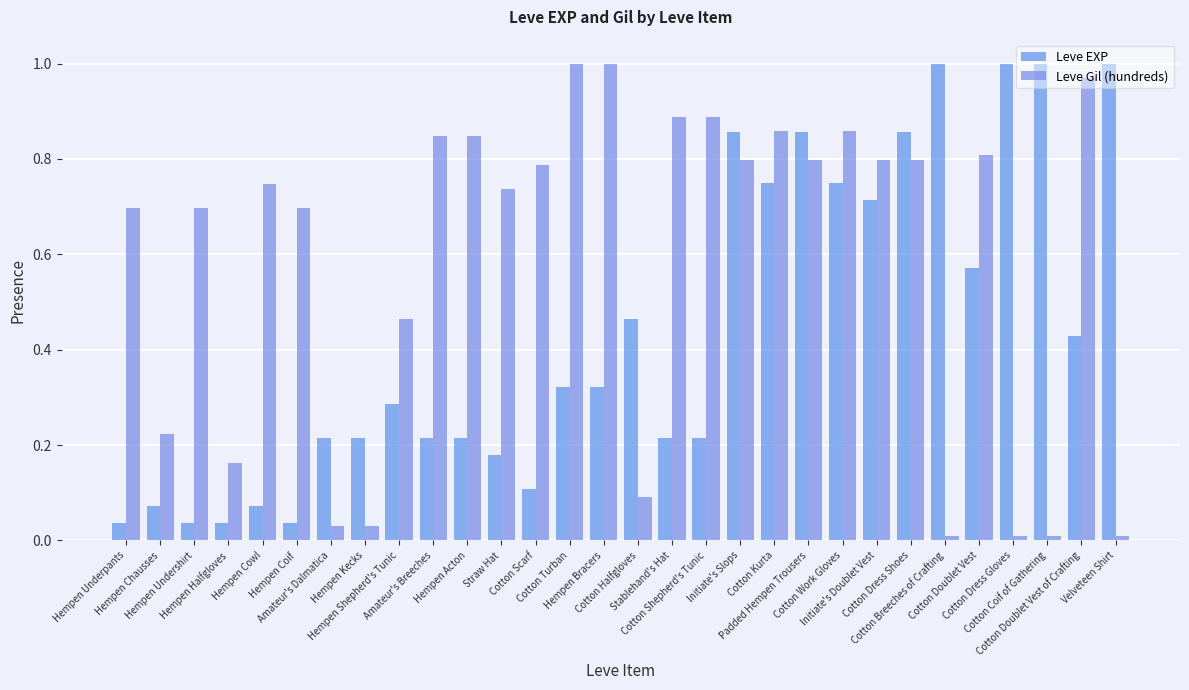

List the series in order of their overall mean, highest first.

Leve Gil (hundreds), Leve EXP